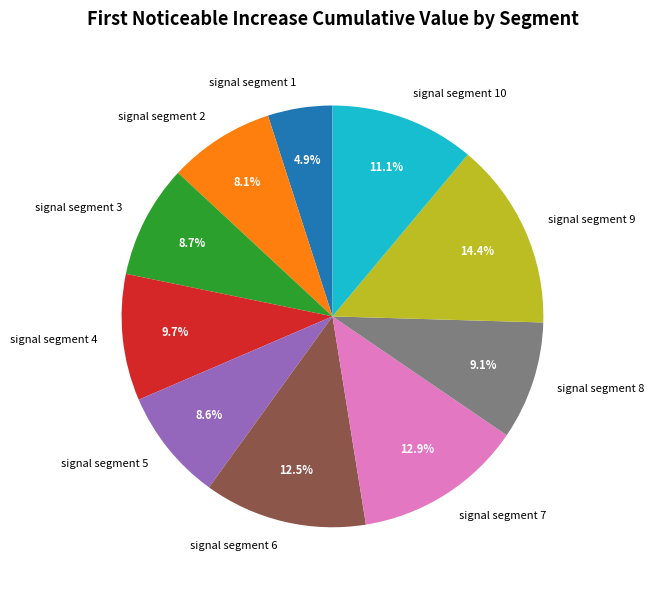

Which slice is the largest?

signal segment 9